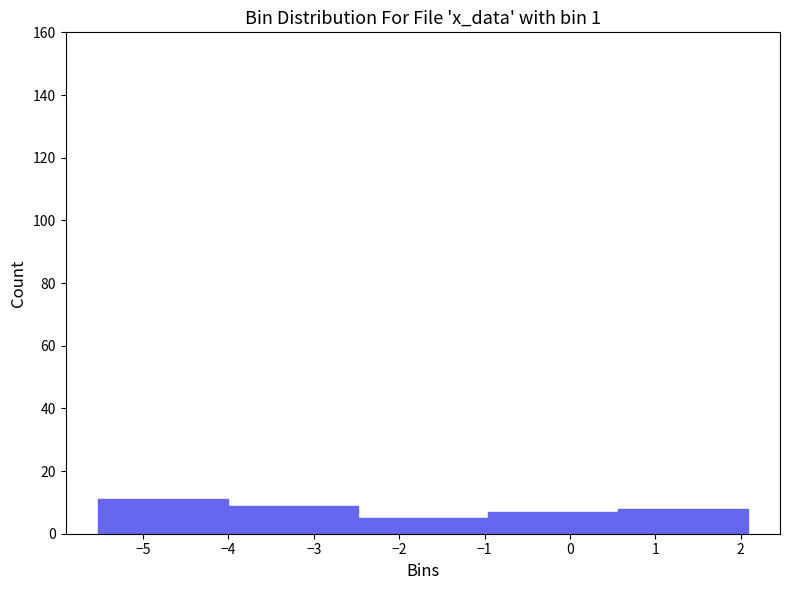

Reading left to right, transcribe this chart: for each bar, give the range it covers on the x-axis and its height. Neither the bar edges nor the heights are printed on the chart, so give them approximately, as read against the axes.

-5.5 to -4.0: 12
-4.0 to -2.5: 10
-2.5 to -1.0: 6
-1.0 to 0.6: 8
0.6 to 2.1: 8